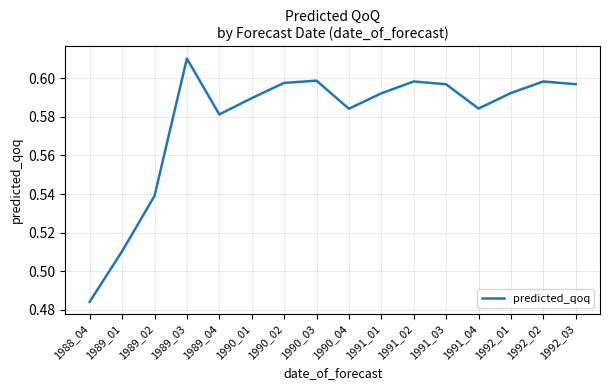

The value at 1992_01 is 0.1. True or false?

False